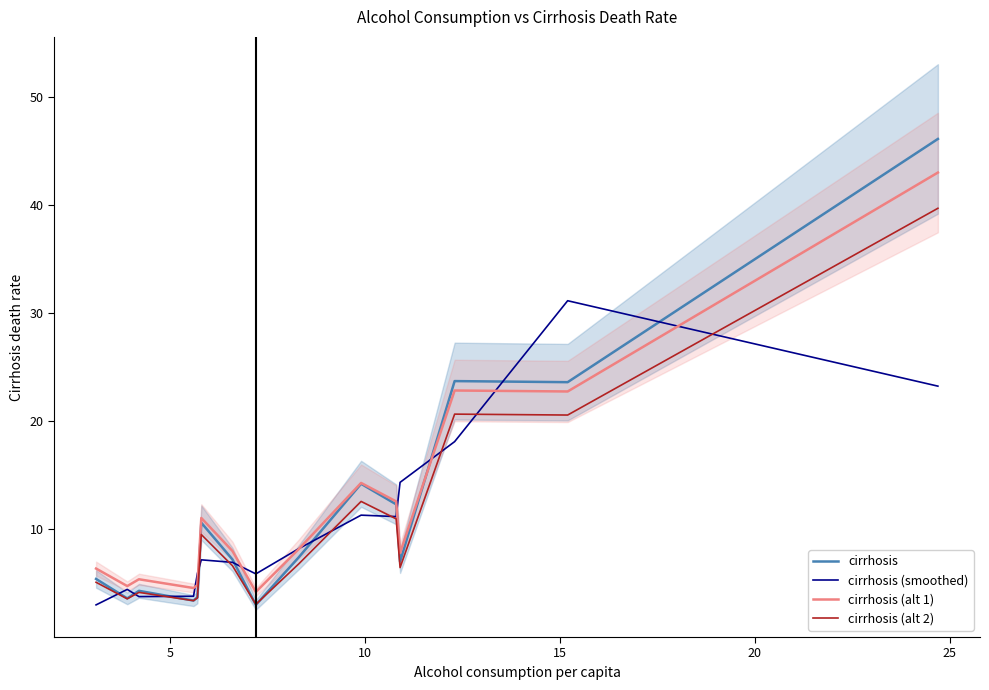

How many distinct data groups are displayed?

4